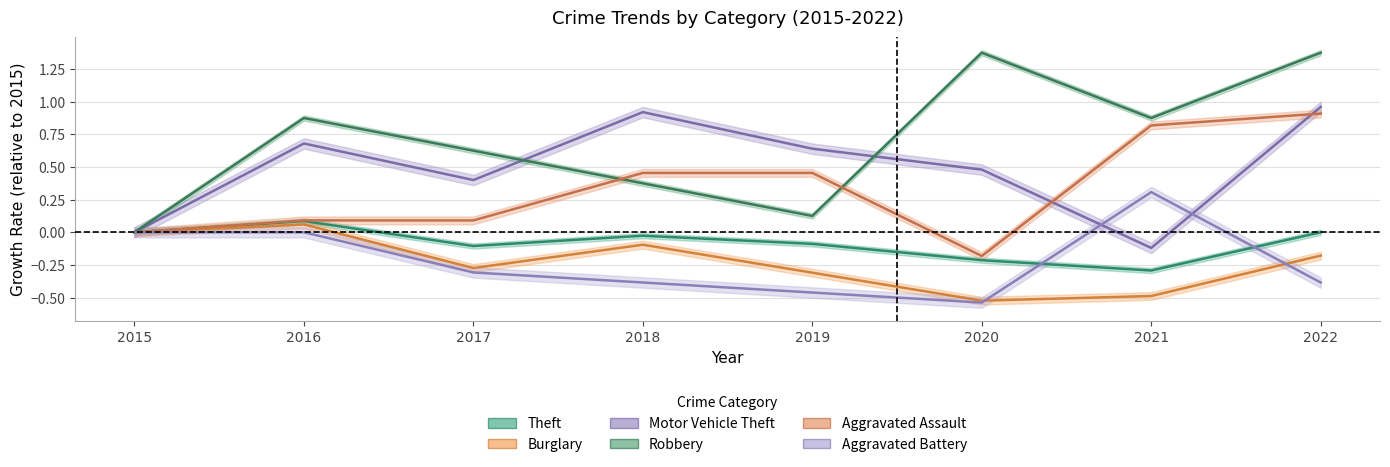

Where is the first local maximum for Aggravated Battery?

2021